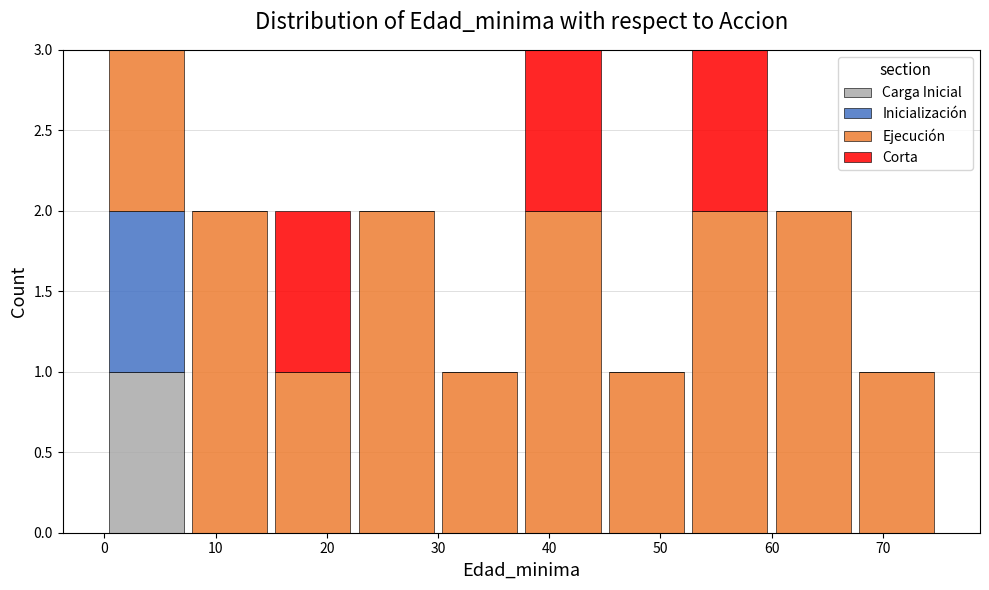

What is the total height of the stacked bar covering 30.0 to 37.5 on the x-axis? Neither the bar edges nor the heights are printed on the chart, so give them approximately, as read against the axes.

1